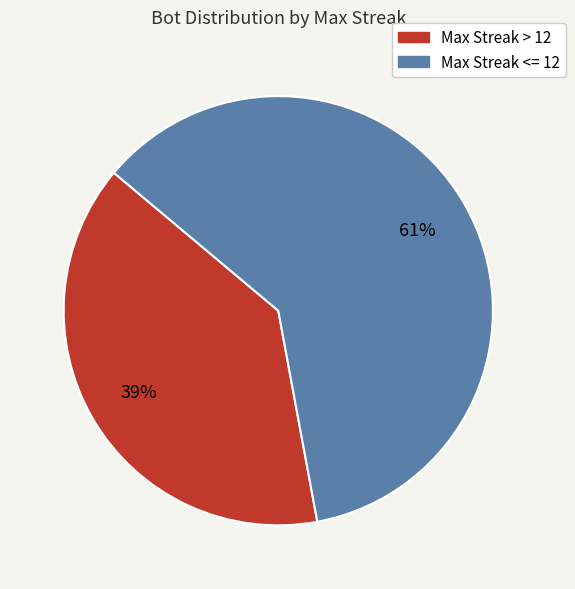

Is there a majority slice in this chart?

Yes